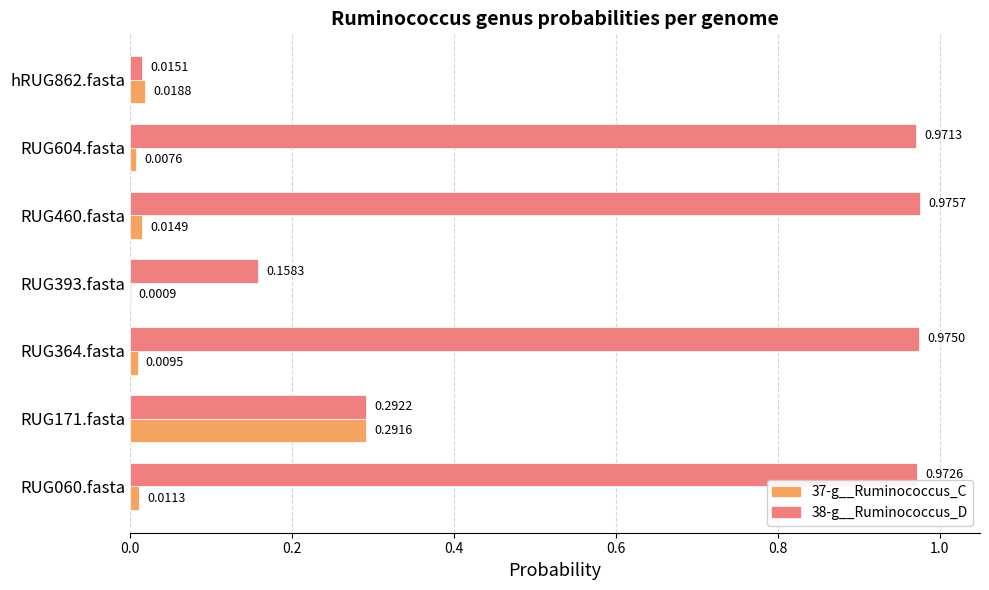

What is the sum of all 38-g__Ruminococcus_D values?

4.4